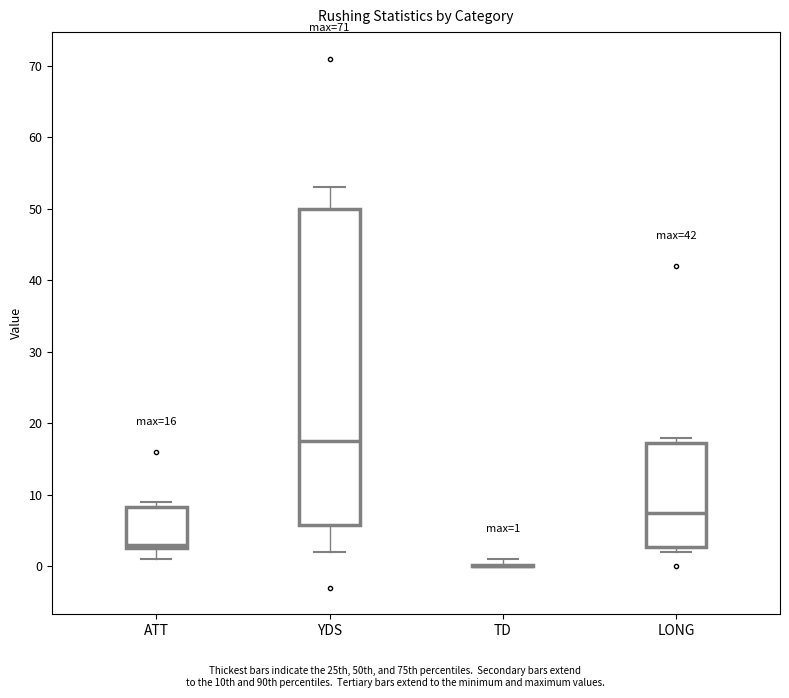

Comparing the boxes themselves (not the whiskers), which one is the tallest?

YDS